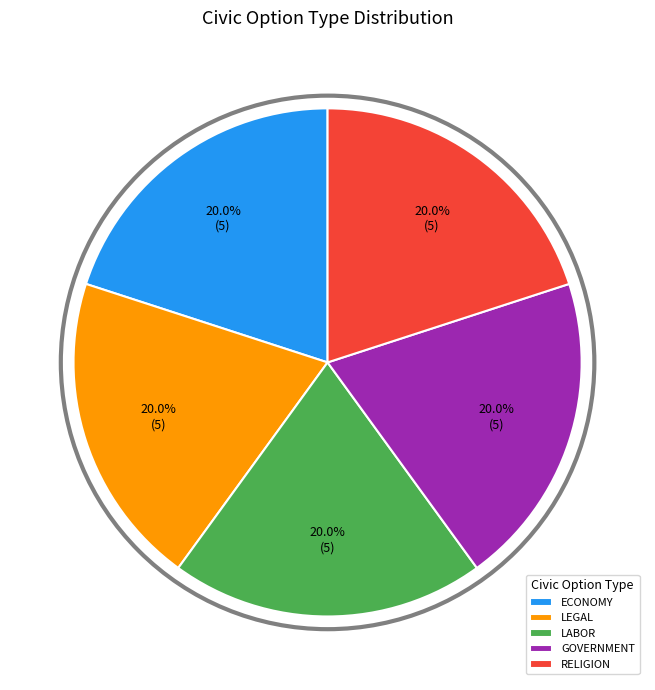

How many segments does this pie chart have?

5